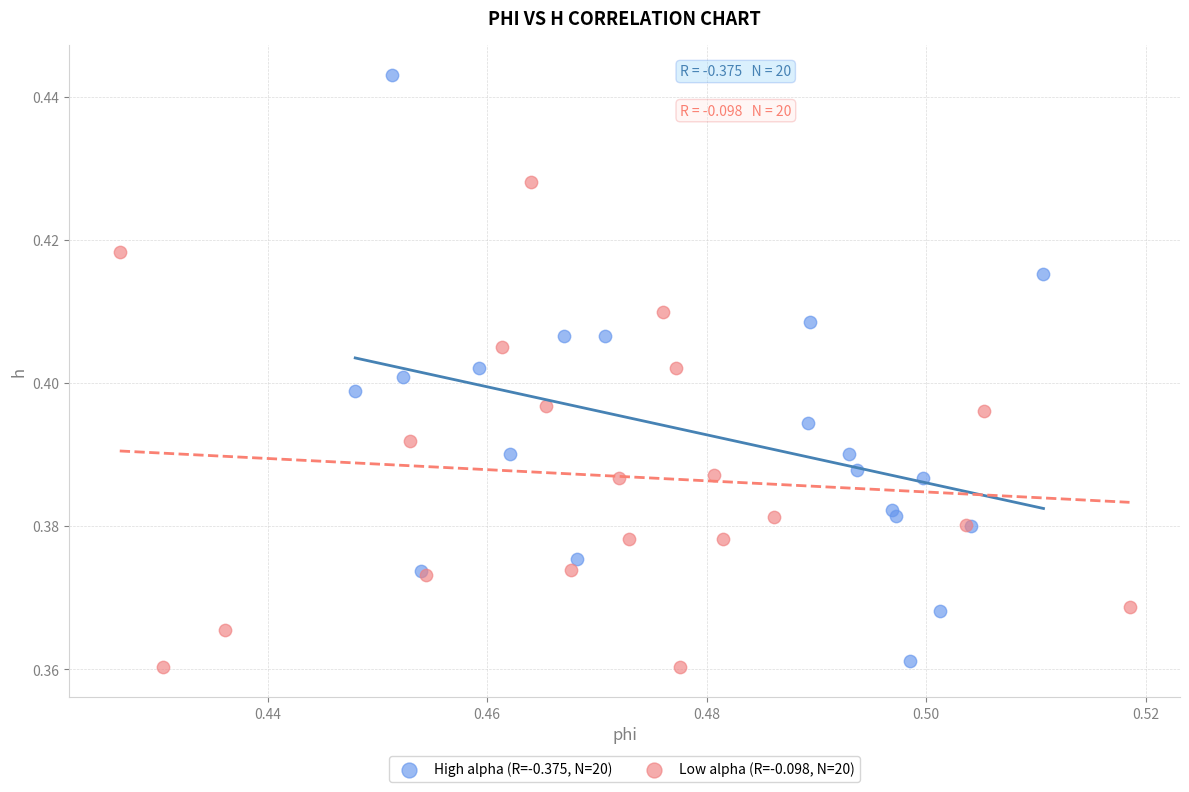

Which series contains the highest Y value?

High alpha (R=-0.375, N=20)